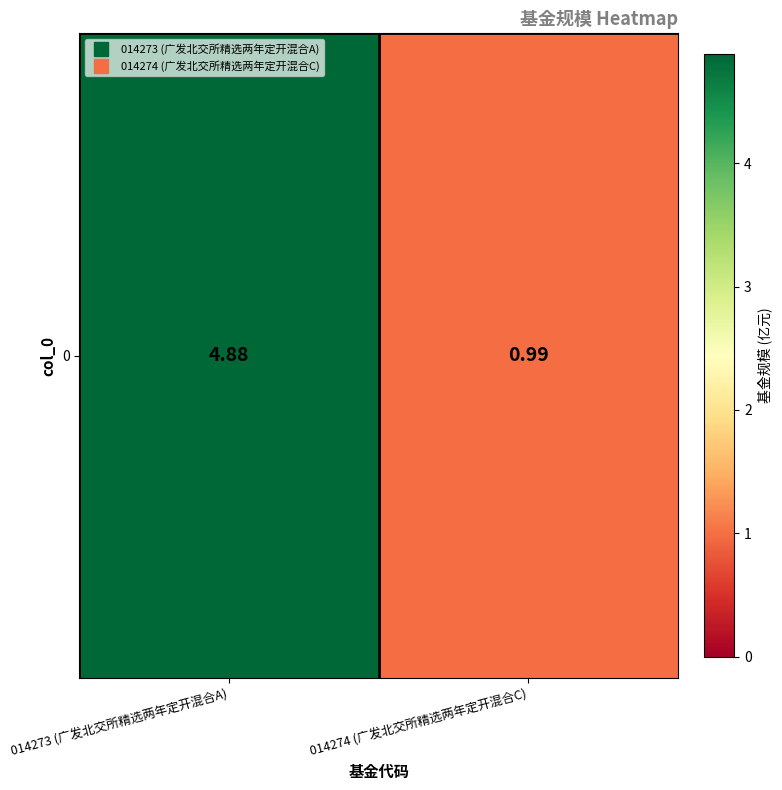

How many values are between 0 and 4?

1